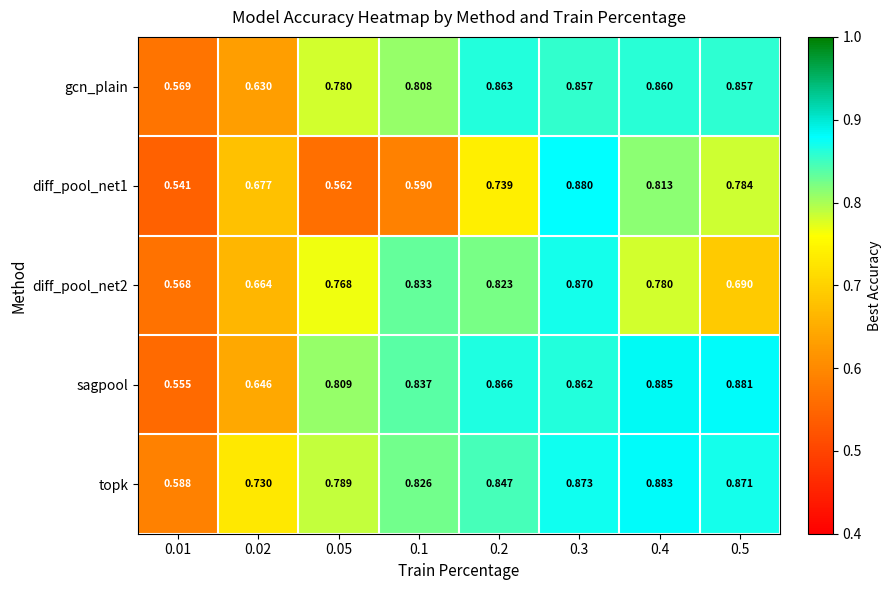

Is the value of diff_pool_net1 at 0.4 greater than the value of sagpool at 0.1?

No